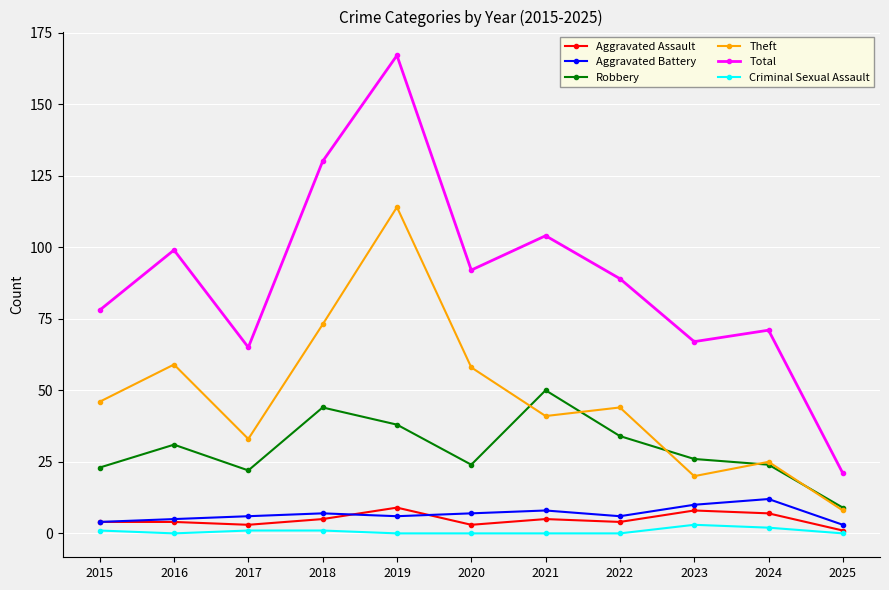

True or false: Total has a value of 154 at 2021.

False